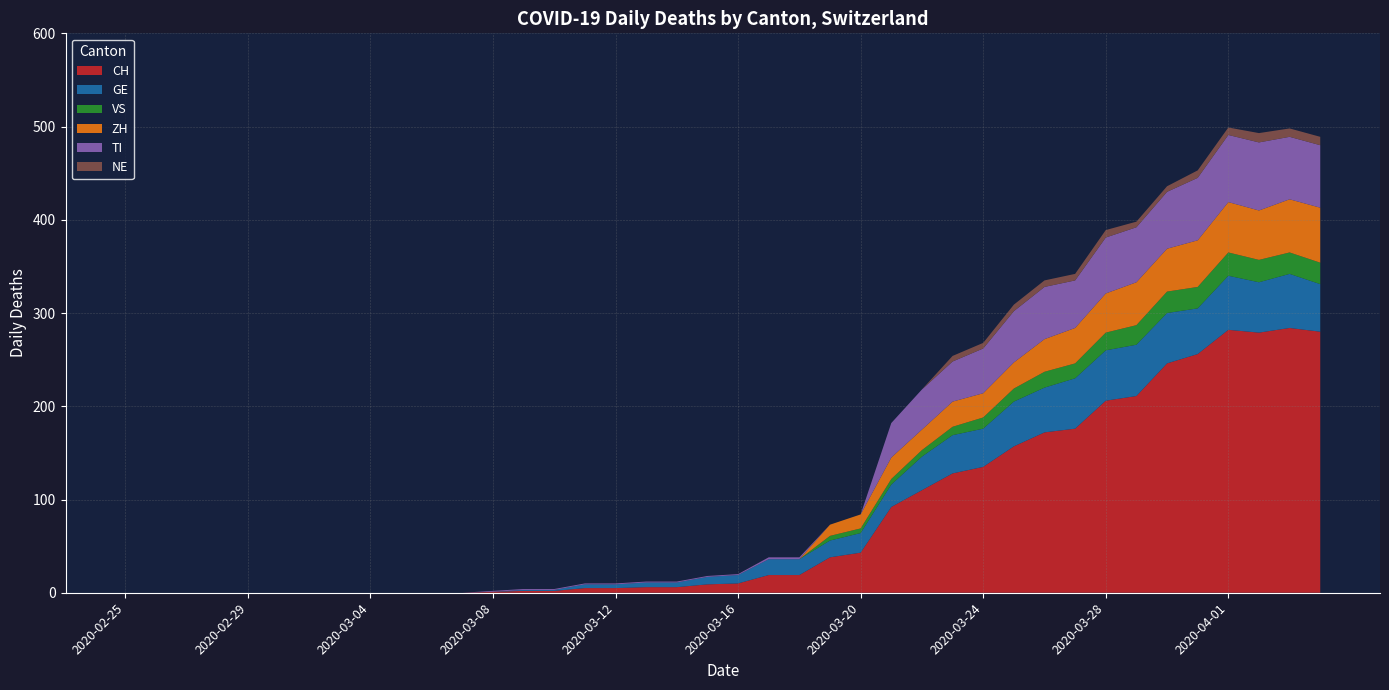

Reading left to right, list all the values displayed in this chart.

CH: 0	0	0	0	0	0	0	0	0	0	0	0	1	2	2	5	5	6	6	9	10	19	19	38	43	92	110	128	135	157	172	176	206	211	246	256	282	279	284	280
GE: 0	0	0	0	0	0	0	0	0	0	0	0	0	1	1	4	4	5	5	8	9	17	17	18	21	24	36	41	41	48	48	54	54	55	54	49	58	54	58	51
VS: 0	0	0	0	0	0	0	0	0	0	0	0	0	0	0	0	0	0	0	0	0	0	0	5	5	6	7	9	12	14	17	16	19	21	23	23	25	24	23	23
TI: 0	0	0	0	0	0	0	0	0	0	0	0	1	1	1	1	1	1	1	1	1	2	2	0	0	37	43	43	48	55	56	51	60	59	61	67	72	73	67	67
ZH: 0	0	0	0	0	0	0	0	0	0	0	0	0	0	0	0	0	0	0	0	0	0	0	12	15	23	22	27	26	28	35	38	42	46	46	50	54	53	57	59
NE: 0	0	0	0	0	0	0	0	0	0	0	0	0	0	0	0	0	0	0	0	0	0	0	0	0	0	0	6	6	7	7	7	8	6	6	8	8	10	9	9